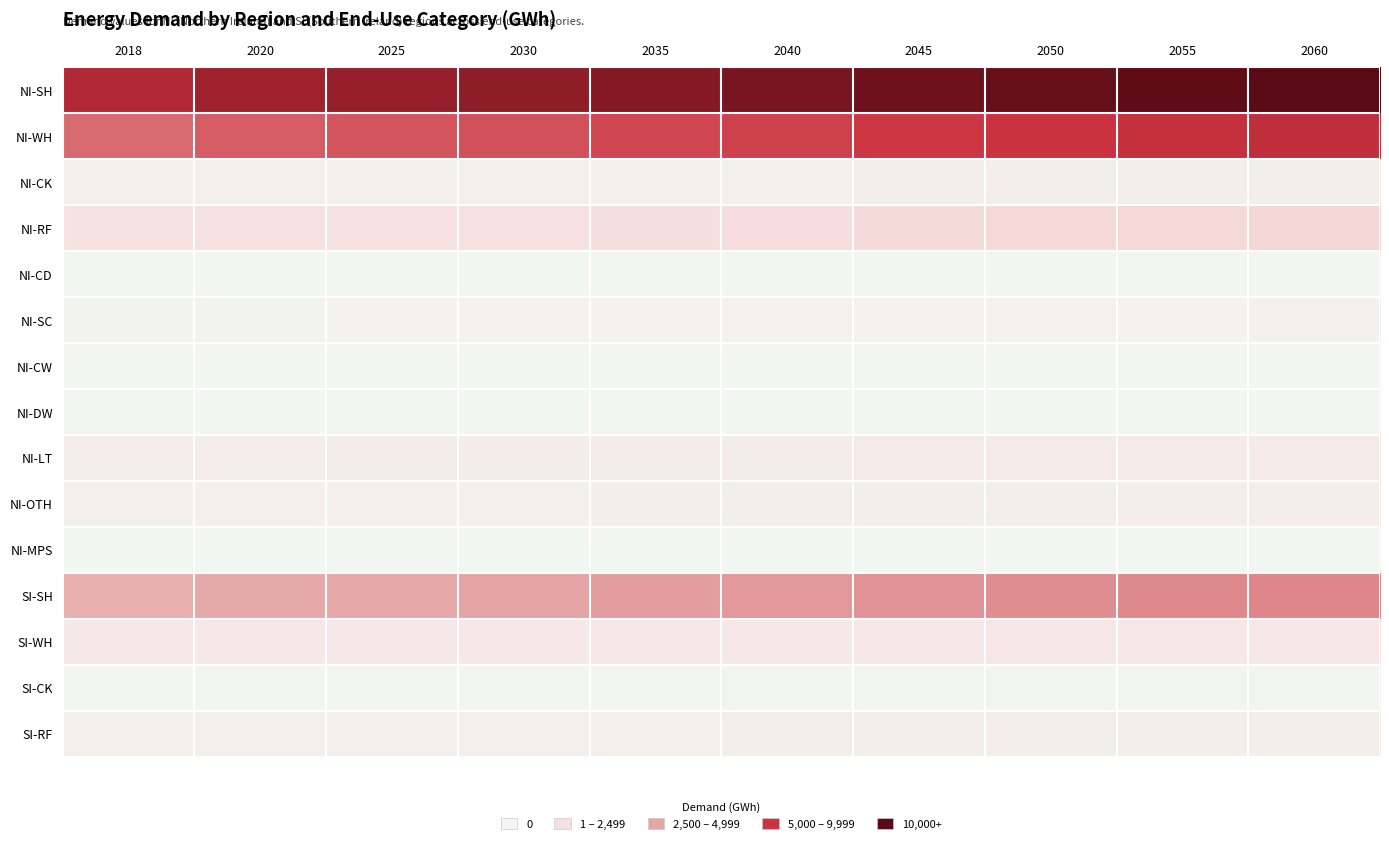

Rank the series at 2020 from highest to lowest value.

NI-SH, NI-WH, SI-SH, NI-RF, SI-WH, NI-LT, NI-OTH, SI-RF, NI-CK, NI-SC, SI-CK, NI-CW, NI-DW, NI-CD, NI-MPS